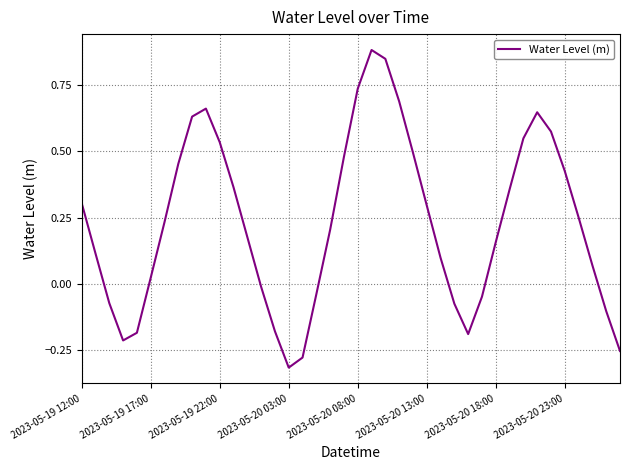

What is the difference between the maximum and minimum values?

1.2